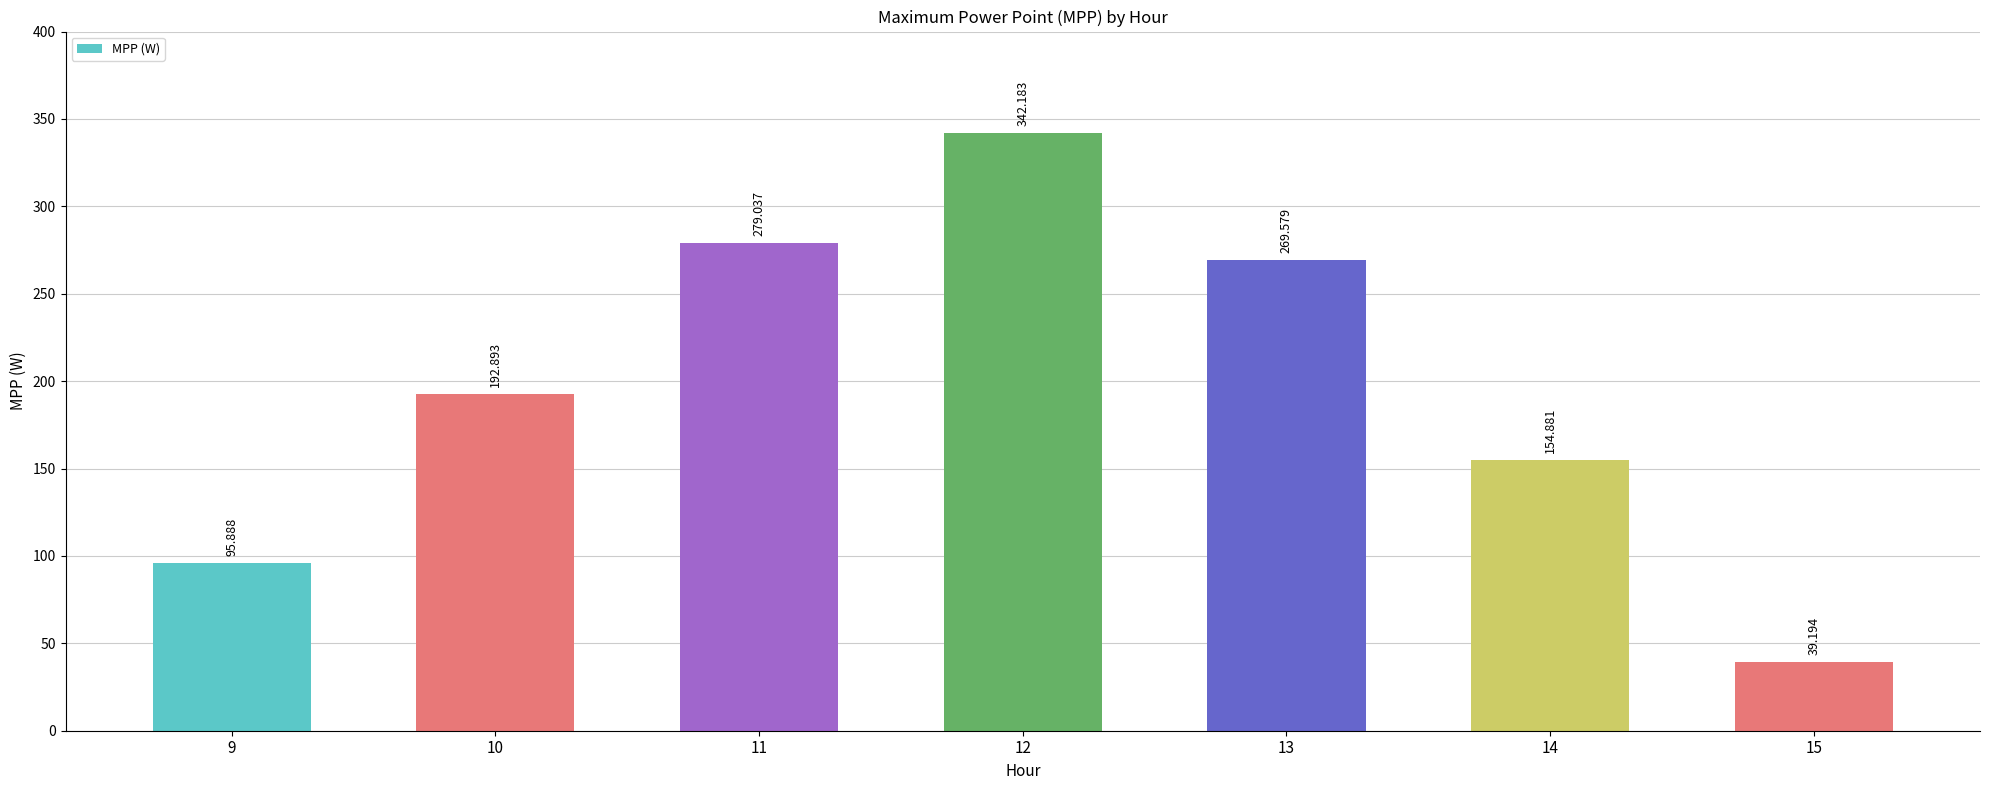

Reading right to left, transcribe all the data shown in this chart.

39.2	154.9	269.6	342.2	279.0	192.9	95.9